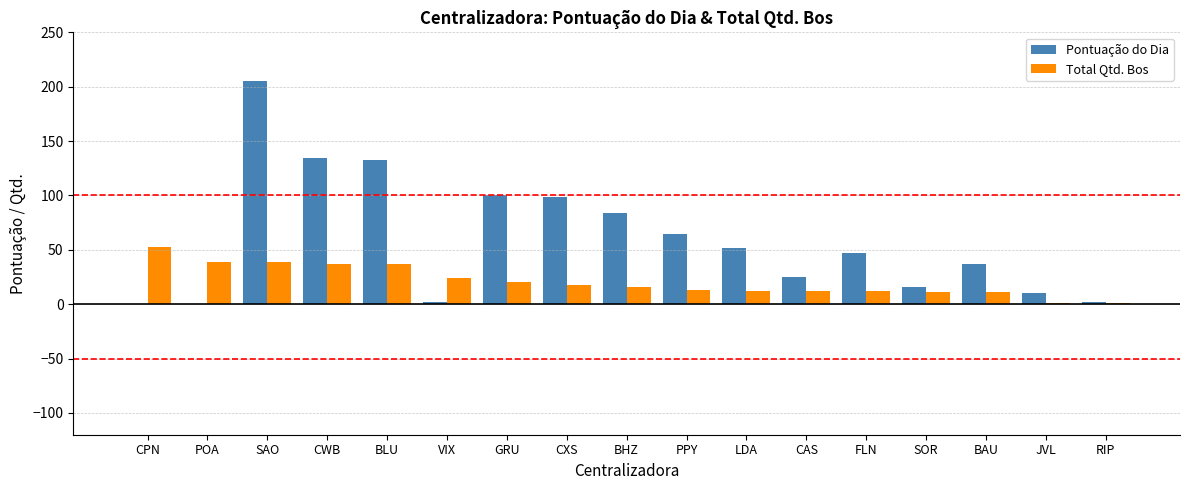

What is the sum of the Total Qtd. Bos values at FLN and BHZ?

28